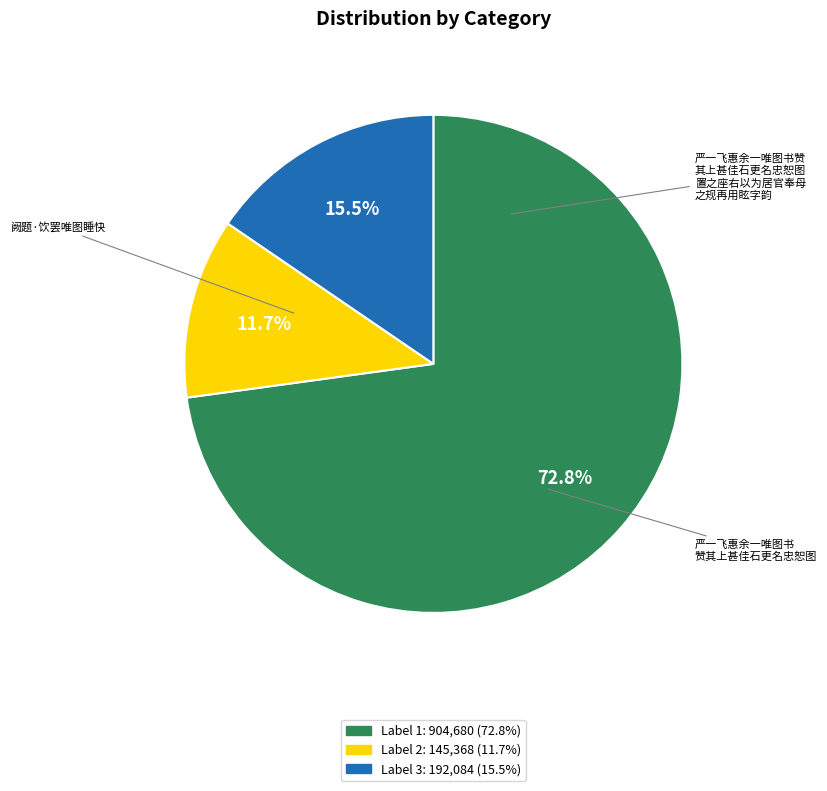

Is there any slice that represents more than half of the pie?

Yes